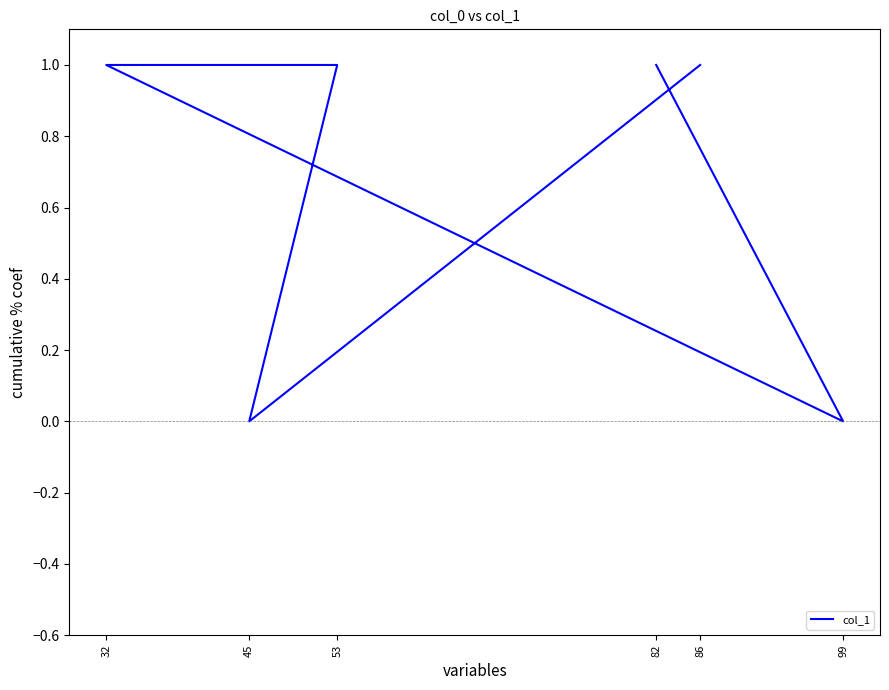

Is it true that the value at 45 is 1?

False